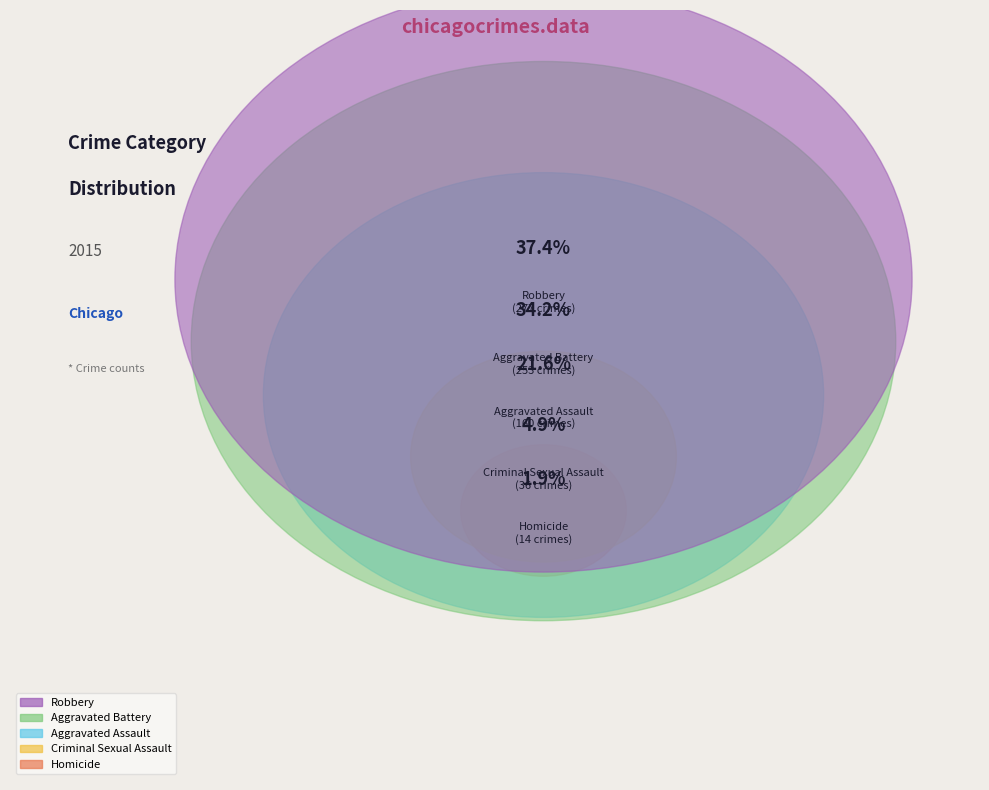

What percentage is the Homicide slice, to the nearest percent?

2%